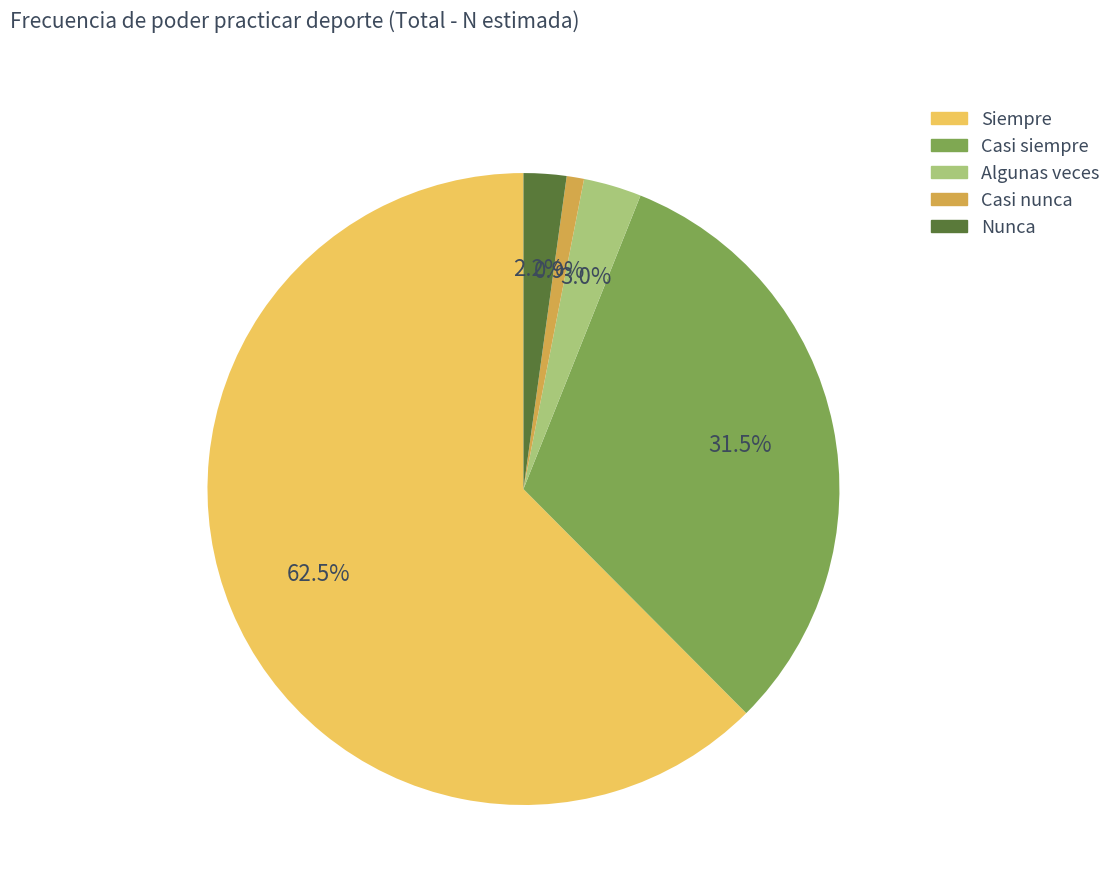

To the nearest percent, what is the difference between the Siempre and Casi siempre slice percentages?

31%